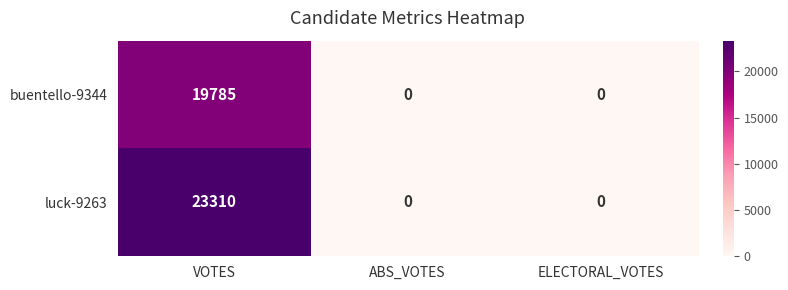

Rank the series by their maximum value, from highest to lowest.

luck-9263, buentello-9344